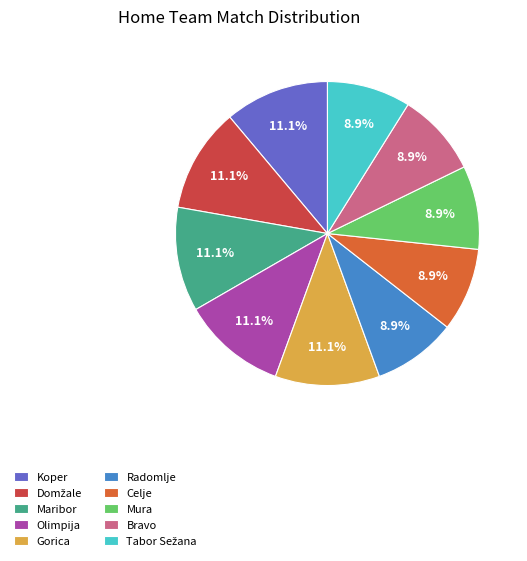

Count the number of slices in the pie.

10